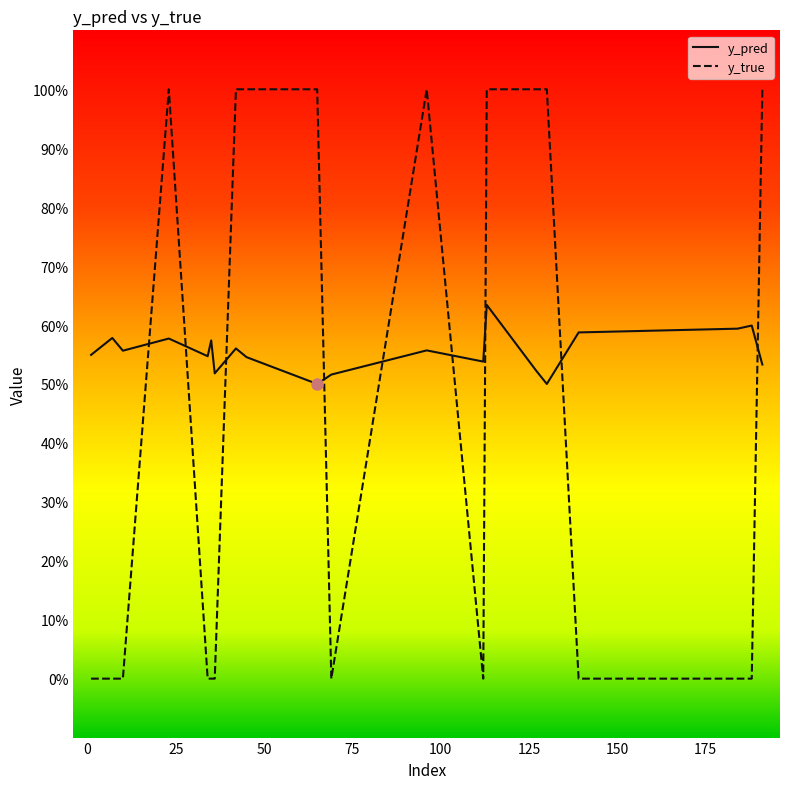

Does the chart display data point markers on the line(s)?

No